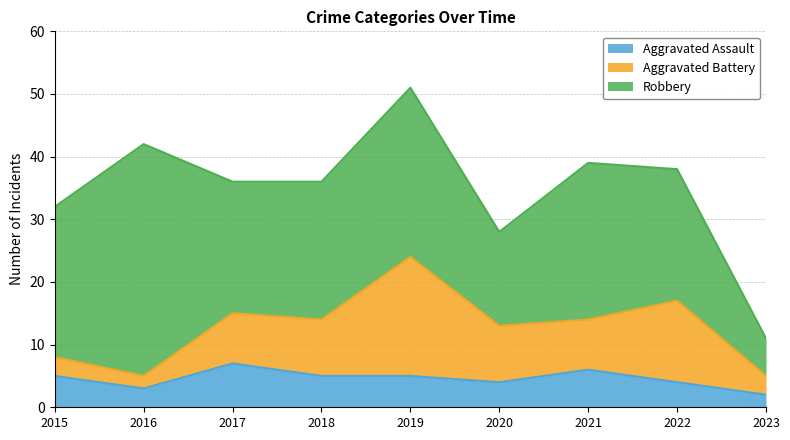

How many values in the Robbery series are below 22?

4